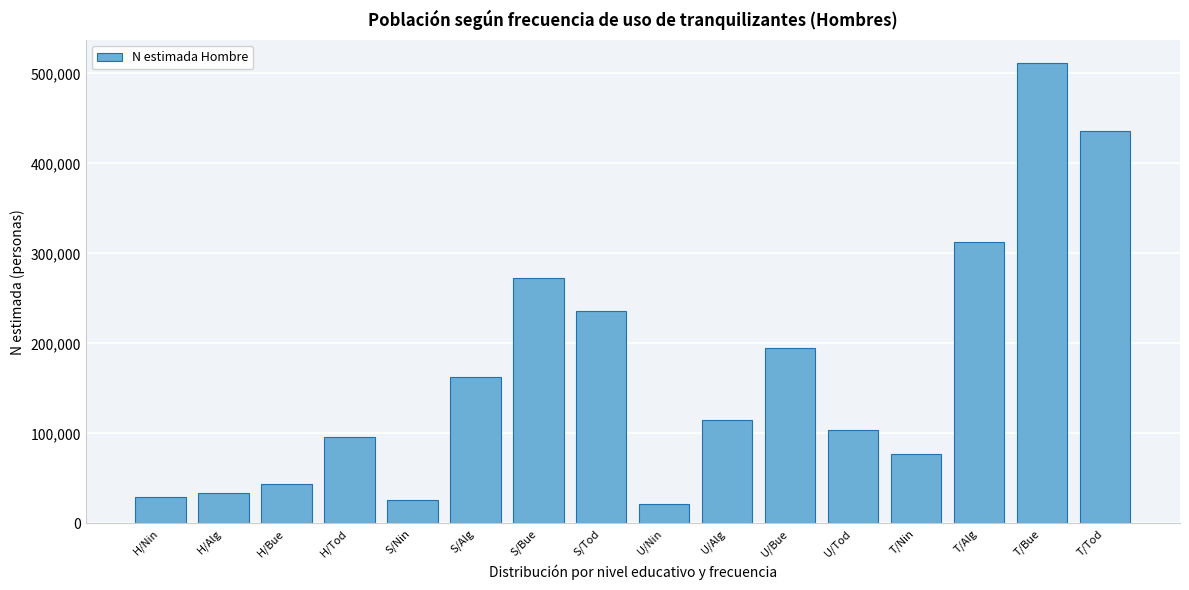

Reading left to right, list all the values displayed in this chart.

H/Nin=28997	H/Alg=34207	H/Bue=44170	H/Tod=96316	S/Nin=25974	S/Alg=163000	S/Bue=272330	S/Tod=236563	U/Nin=21976	U/Alg=115050	U/Bue=194734	U/Tod=103560	T/Nin=76947	T/Alg=312257	T/Bue=511234	T/Tod=436439